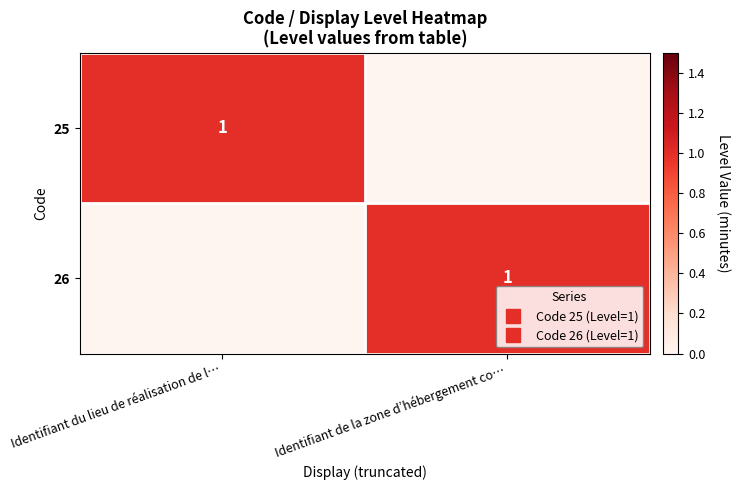

Rank the series by their maximum value, from highest to lowest.

25, 26